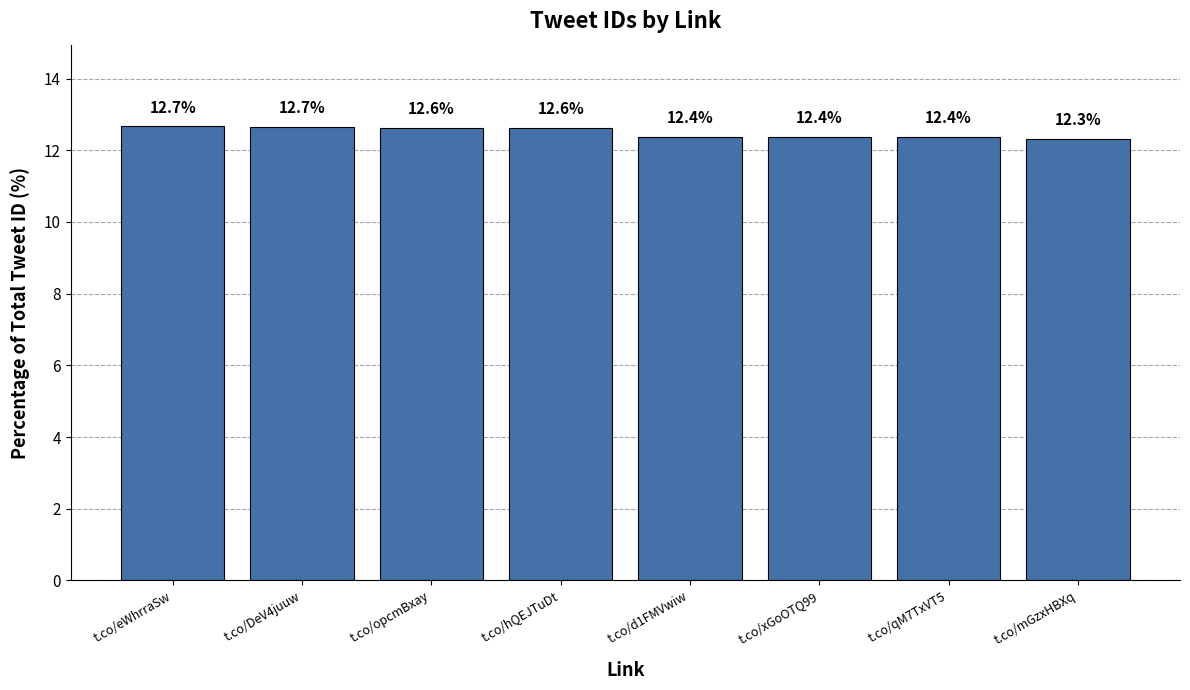

Is it true that the value at t.co/hQEJTuDt is 12.6?

True